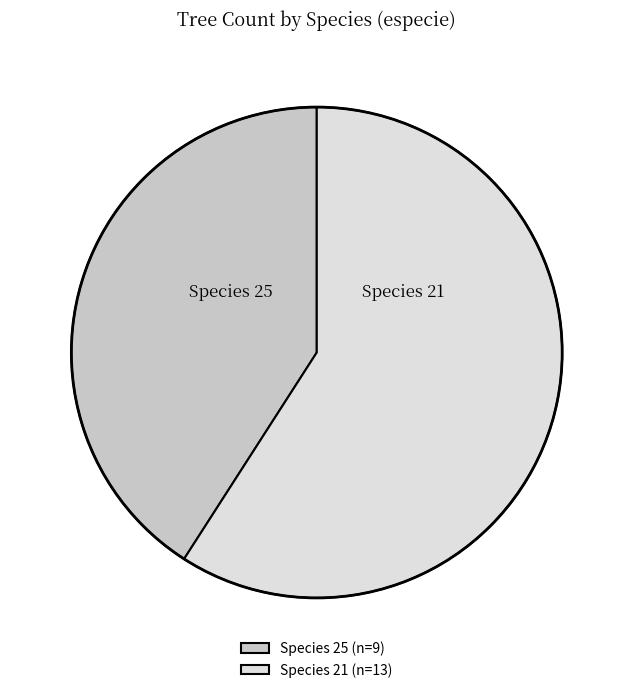

The Species 25 (n=9) slice represents 41% of the pie. True or false?

True